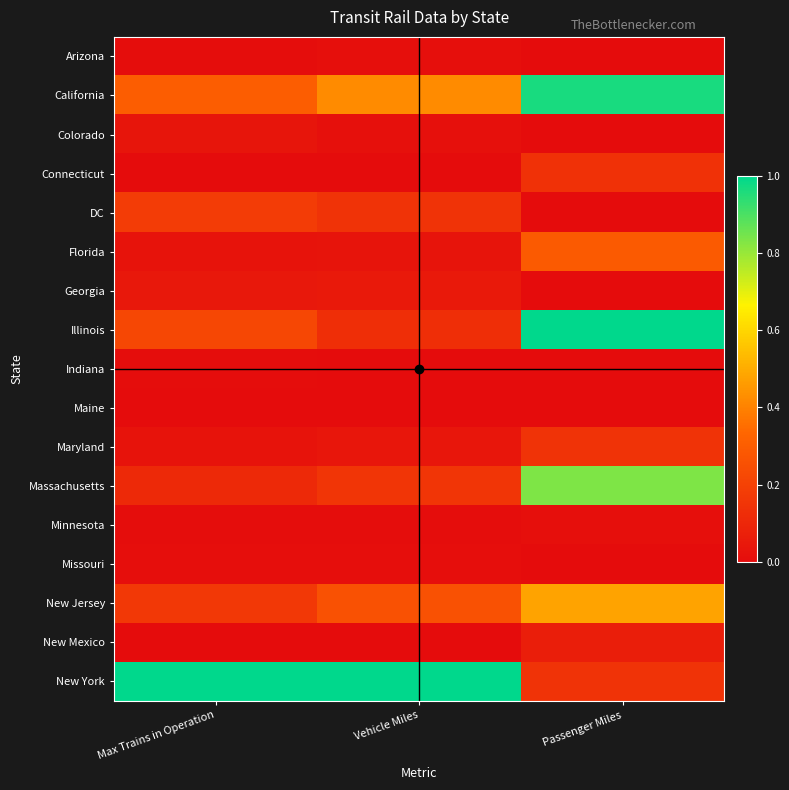

At which category is the sum across all series the highest?

Passenger Miles